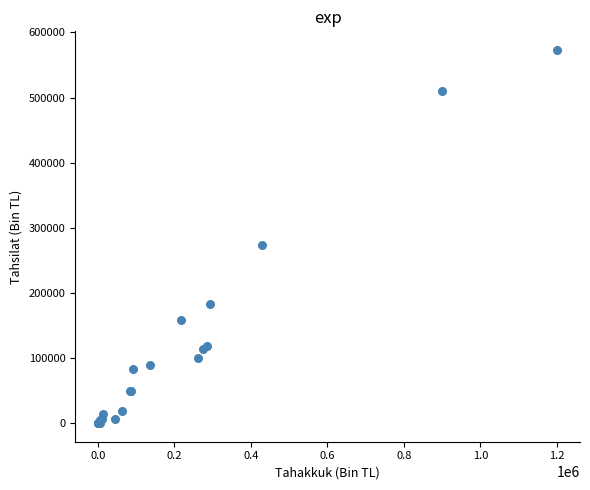

What Y value in the scatter plot is closest to 286627?

273299